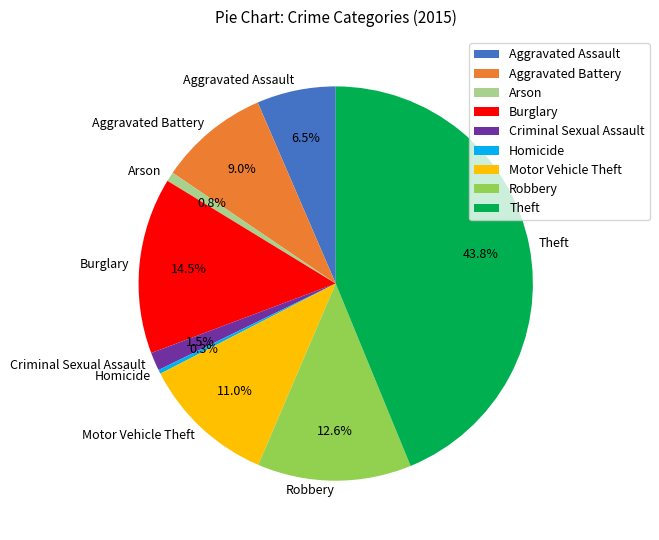

Do Aggravated Battery and Robbery together represent more than half of the pie?

No